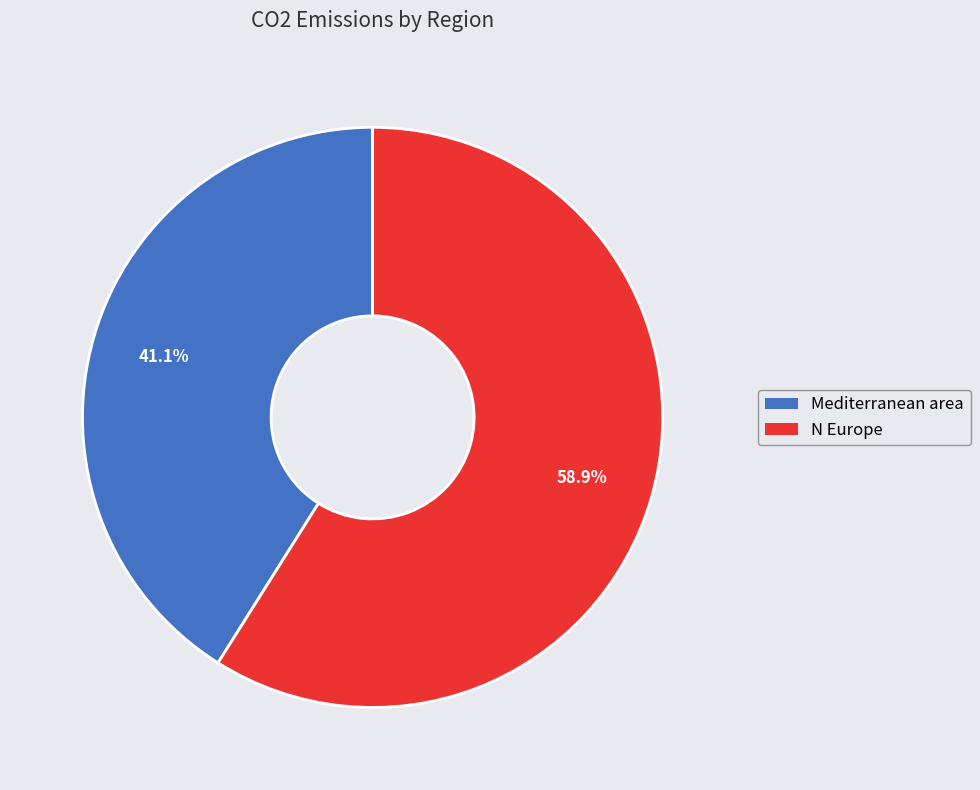

Is there any slice that represents more than half of the pie?

Yes